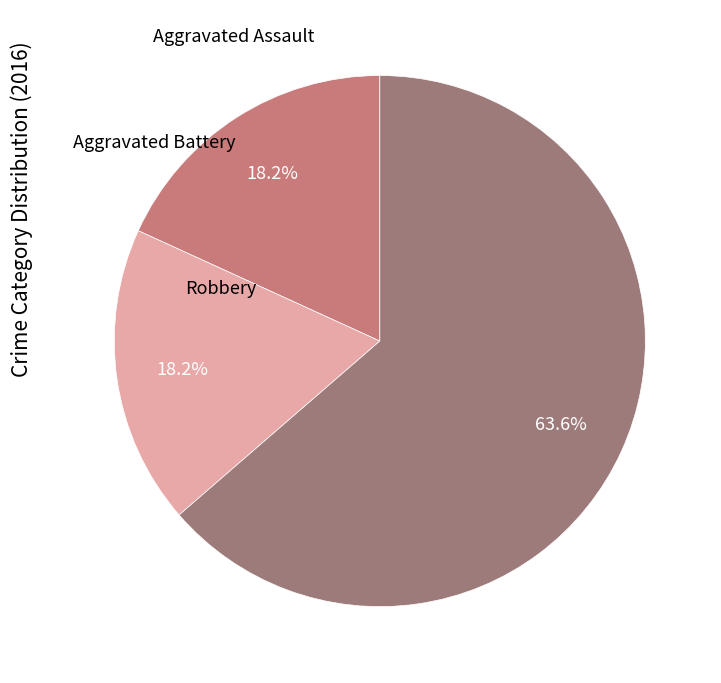

What is the smallest slice in the pie chart?

Aggravated Assault